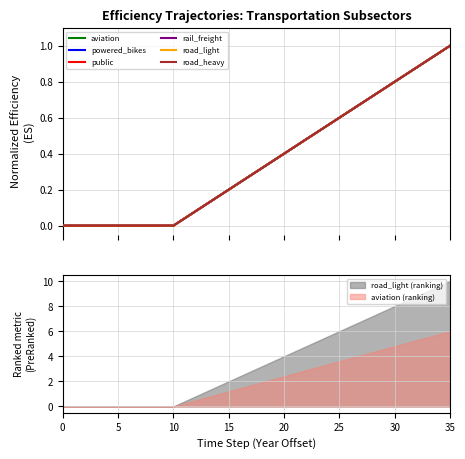

Is the value of public at 33 greater than the value of road_heavy at 17?

Yes